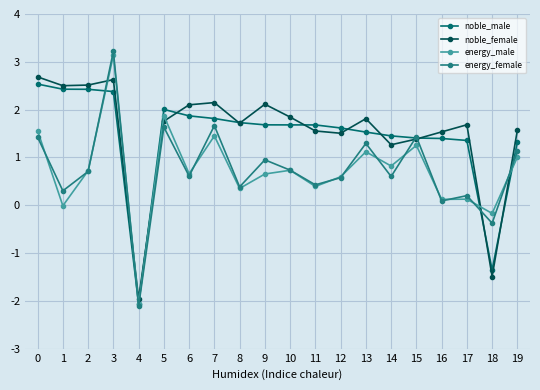

Where is the first local maximum for energy_male?

3